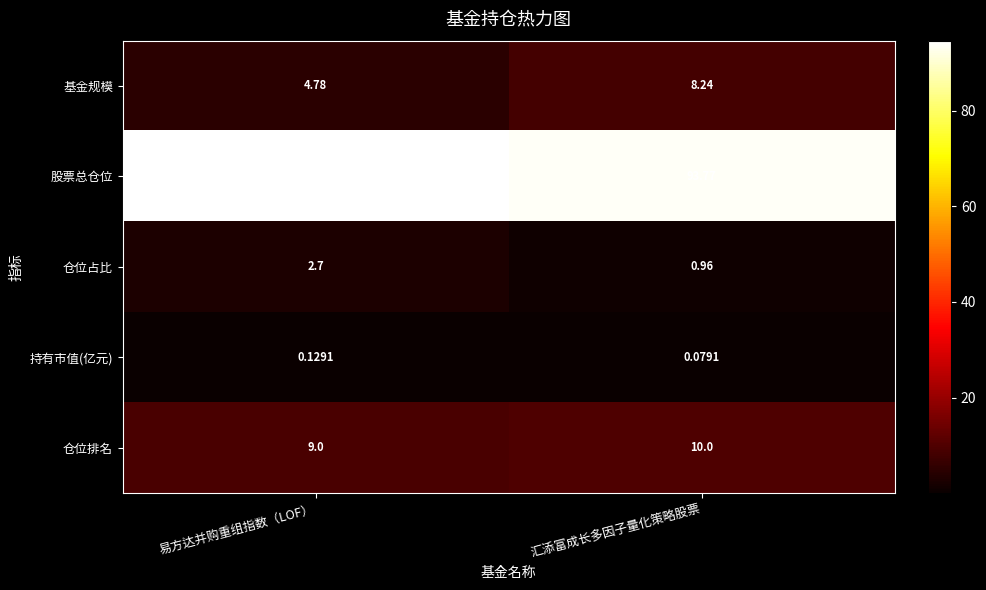

At which label does 基金规模 reach its minimum?

易方达并购重组指数（LOF）